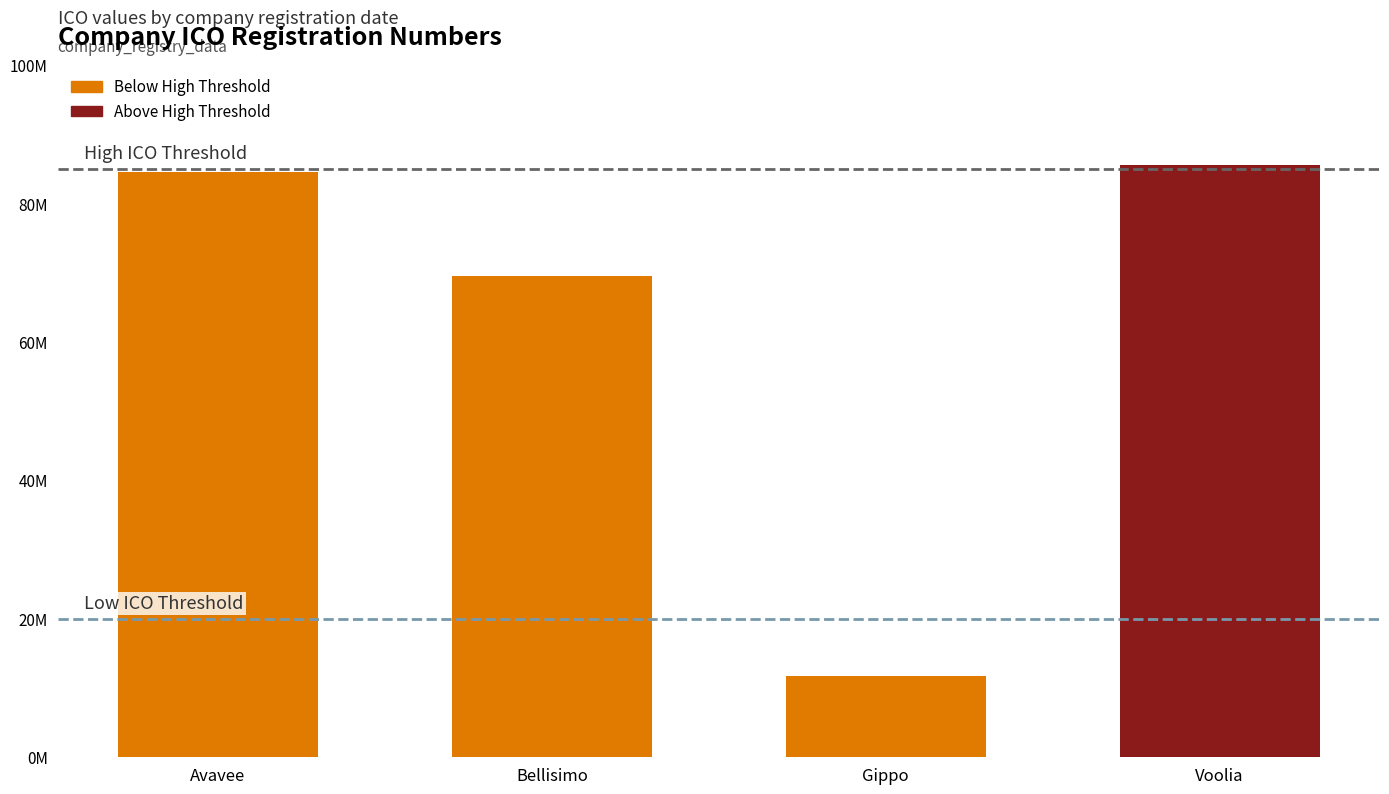

Reading left to right, extract all data points from this chart.

Avavee=84556568	Bellisimo=69497227	Gippo=11783047	Voolia=85618914